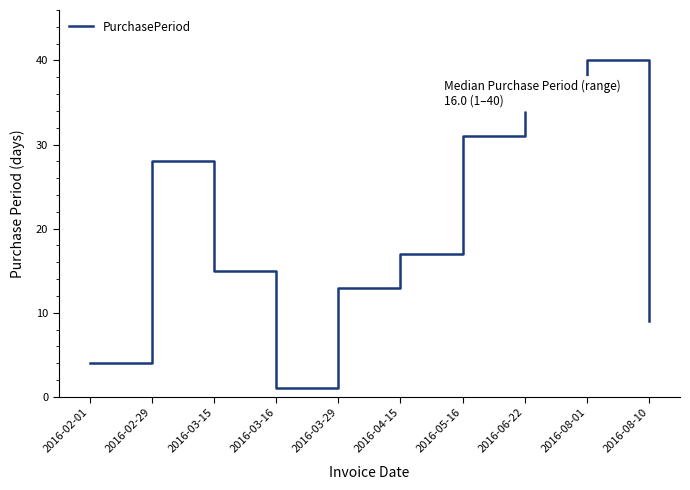

How many values are below 17?

5